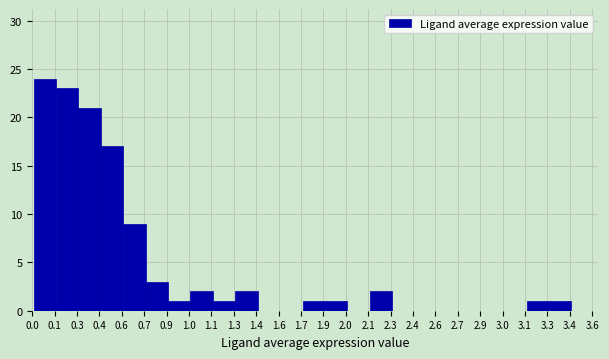

Reading left to right, what are all the values shown in this chart?

0.1=24	0.3=23	0.4=21	0.6=17	0.7=9	0.9=3	1.0=1	1.1=2	1.3=1	1.4=2	1.6=0	1.7=0	1.9=1	2.0=1	2.1=0	2.3=2	2.4=0	2.6=0	2.7=0	2.9=0	3.0=0	3.1=0	3.3=1	3.4=1